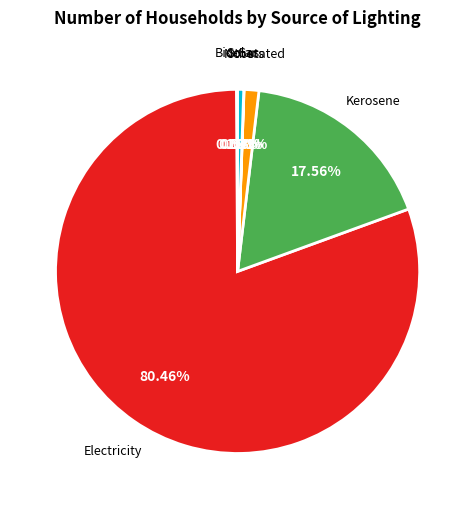

Is there any slice that represents more than half of the pie?

Yes